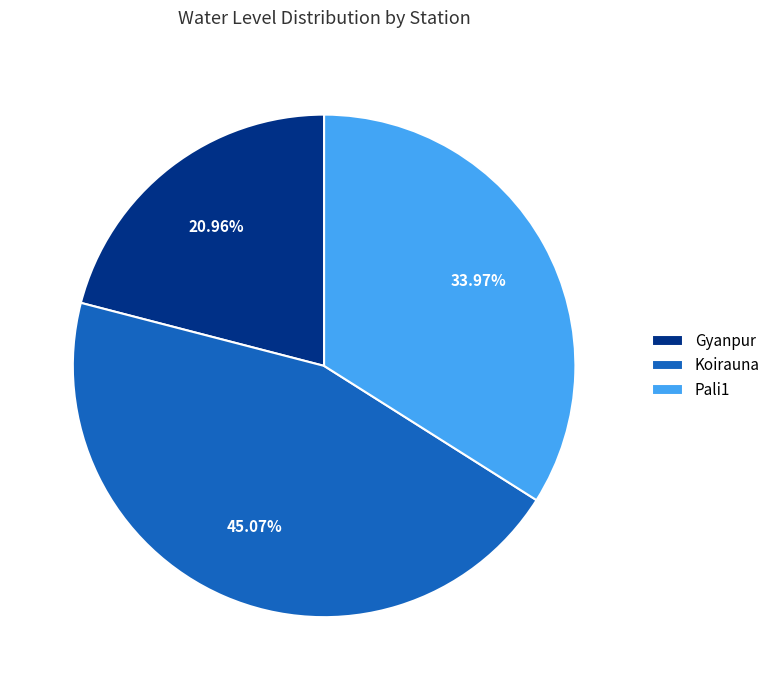

To the nearest percent, what is the difference between the largest and smallest slice percentages?

24%